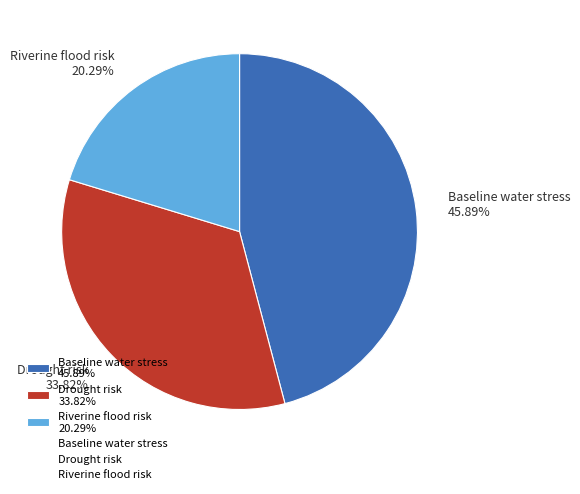

What is the smallest slice in the pie chart?

Riverine flood risk